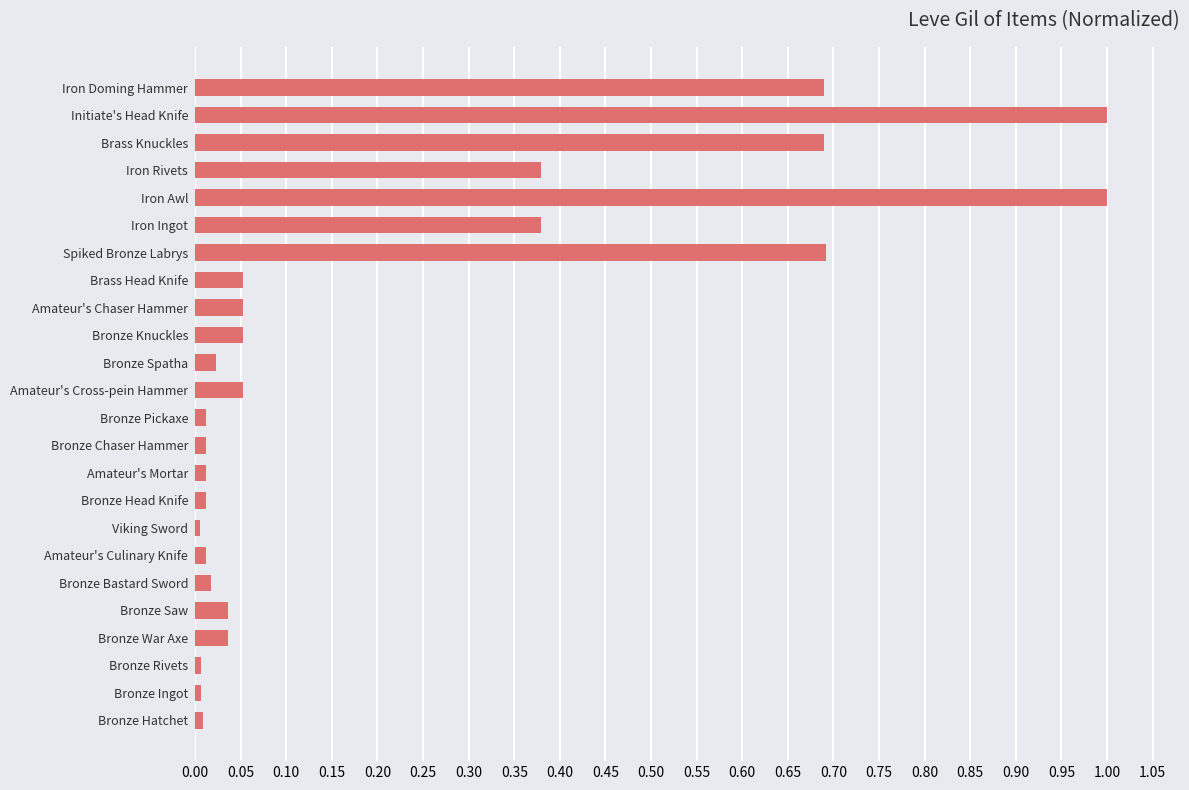

Between Initiate's Head Knife and Viking Sword, which is larger?

Initiate's Head Knife